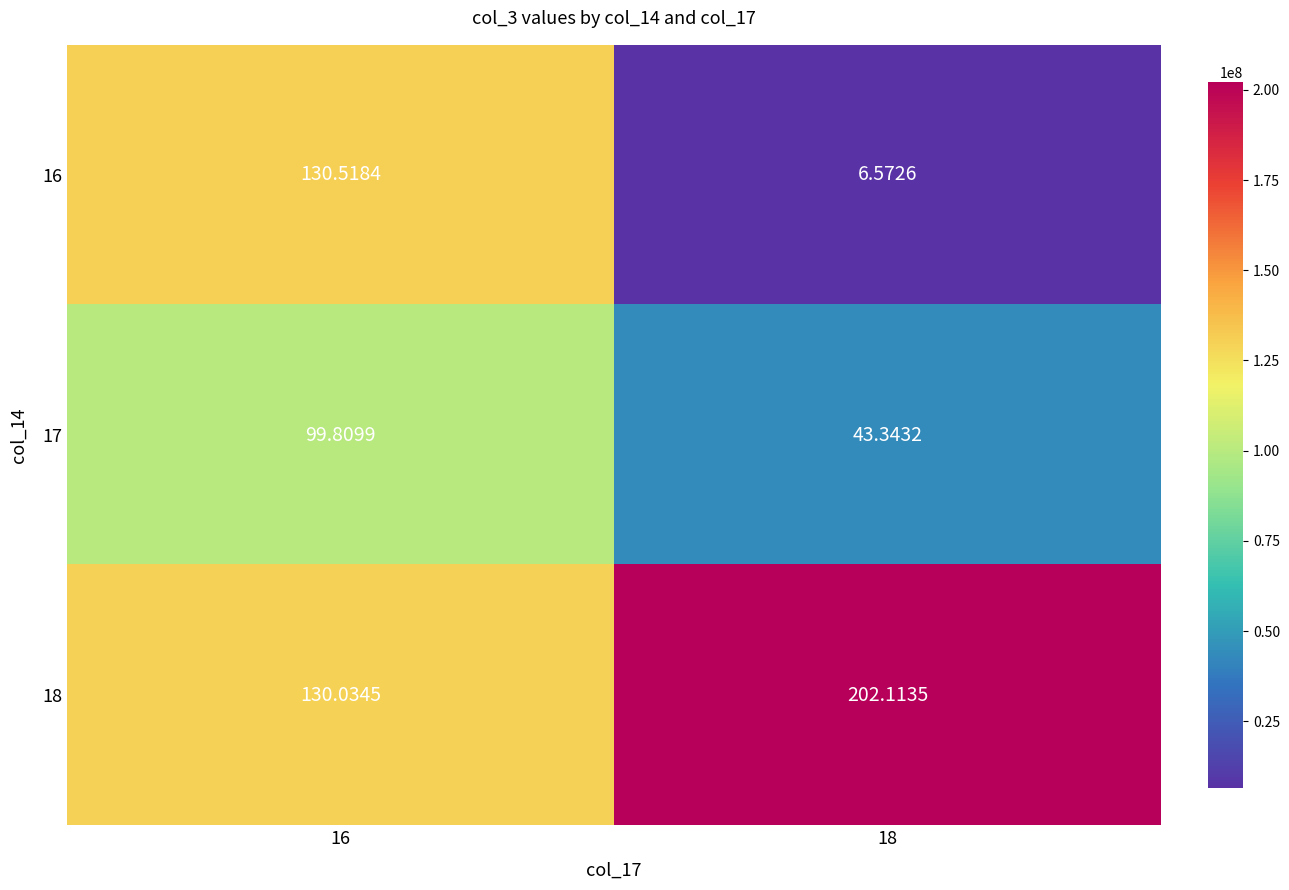

What is the total value across all series at 18?

252.0